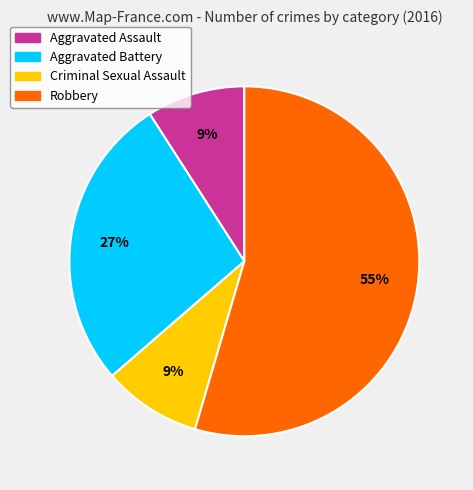

Count the number of slices in the pie.

4